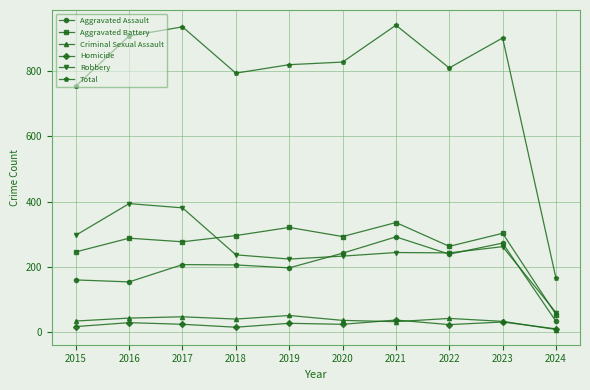

Where does the Total series first go above 828?

2016